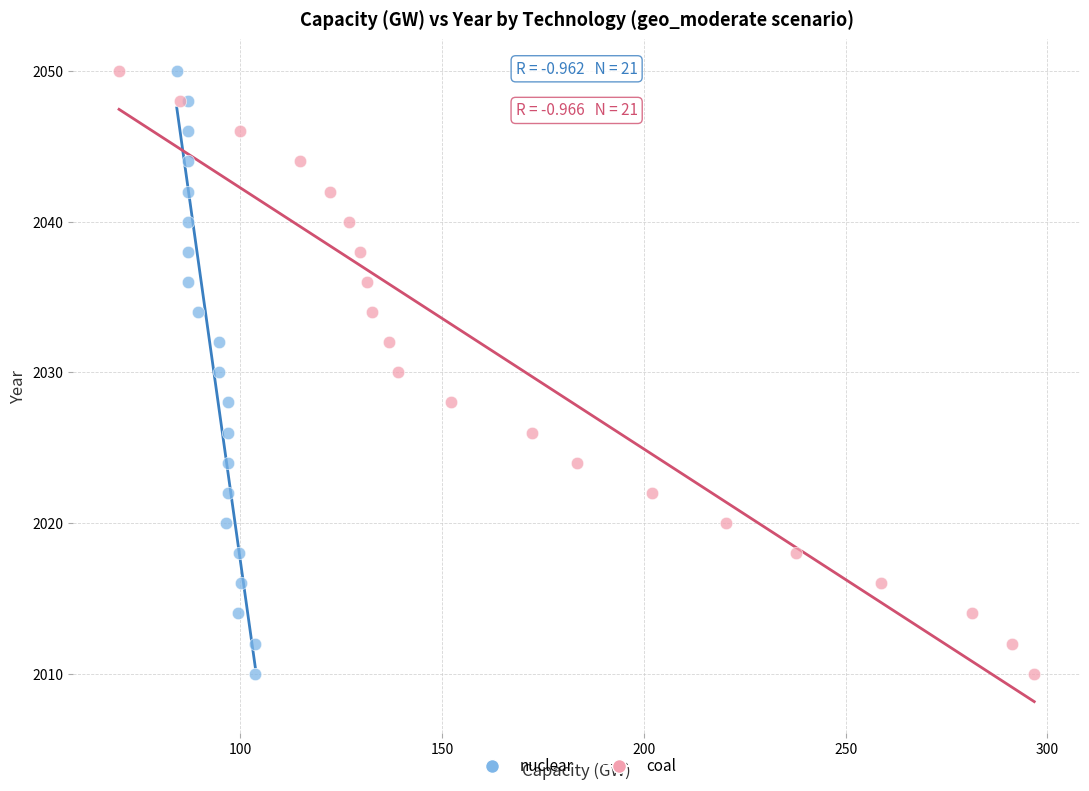

What are all the series names shown in the legend?

nuclear, coal